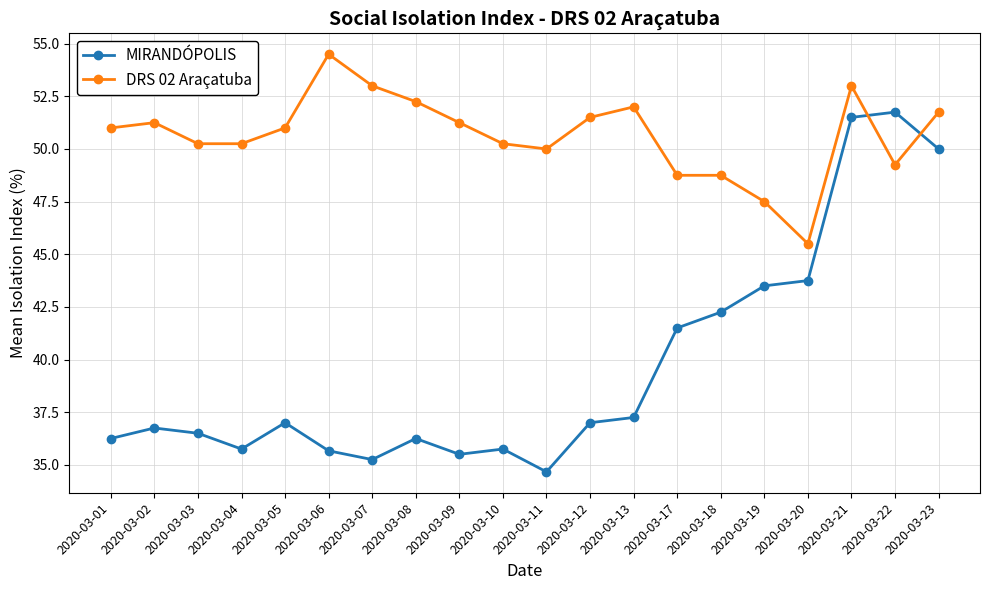

Which series has the largest range (max minus min)?

MIRANDÓPOLIS